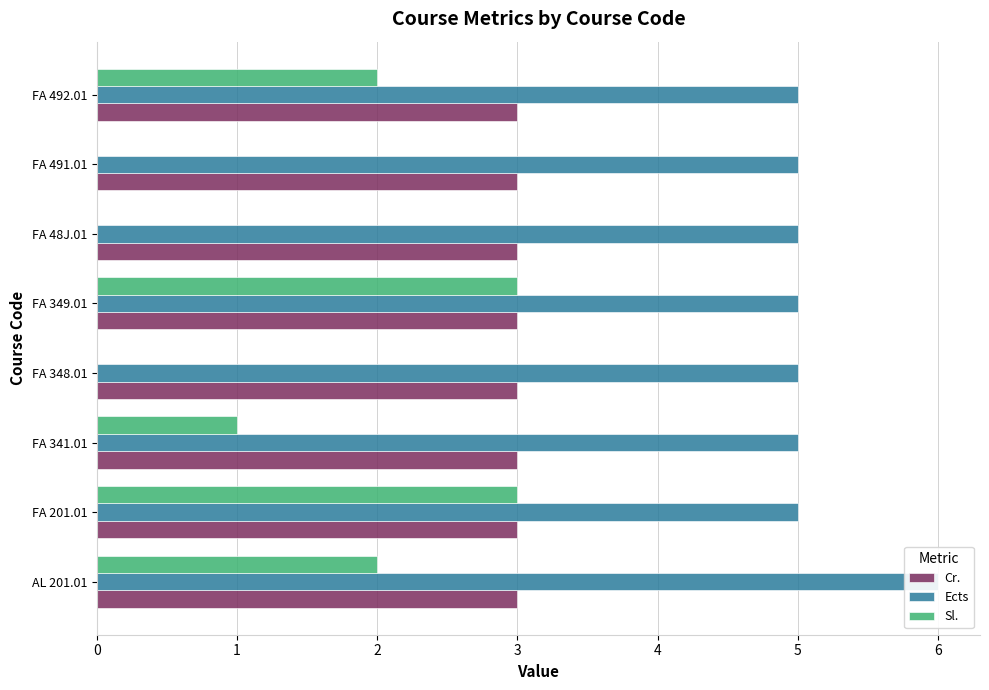

What is the difference between the maximum and minimum values in the Ects series?

1.0